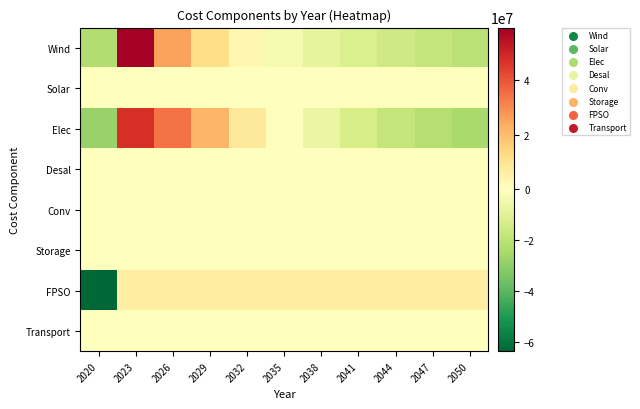

Reading right to left, transcribe all the data shown in this chart.

Wind: 2050=-20580419.3	2047=-18097994.8	2044=-15260269.9	2041=-11957494.7	2038=-8021571.3	2035=-3176623.4	2032=3076156.0	2029=11781441.9	2026=25764581.5	2023=59255209.3	2020=-22783015.2
Solar: 2050=-60698.2	2047=-46615.1	2044=-36831.7	2041=-25568.8	2038=-12616.0	2035=2714.8	2032=20910.1	2029=41275.0	2026=70088.5	2023=116571.7	2020=-69230.4
Elec: 2050=-24644379.0	2047=-21455952.9	2044=-18267526.7	2041=-12953483.1	2038=-6576630.8	2035=-199778.5	2032=8402580.5	2029=21455952.9	2026=34509325.3	2023=47562697.7	2020=-27832805.2
Desal: 2050=-0.0	2047=-0.0	2044=-0.0	2041=-0.0	2038=-0.0	2035=-0.0	2032=-0.0	2029=-0.0	2026=-0.0	2023=-0.0	2020=-0.0
Conv: 2050=0.0	2047=0.0	2044=0.0	2041=0.0	2038=0.0	2035=0.0	2032=0.0	2029=0.0	2026=0.0	2023=0.0	2020=0.0
Storage: 2050=0.0	2047=0.0	2044=0.0	2041=0.0	2038=0.0	2035=0.0	2032=0.0	2029=0.0	2026=0.0	2023=0.0	2020=0.0
FPSO: 2050=6344587.7	2047=6344587.7	2044=6344587.7	2041=6344587.7	2038=6344587.7	2035=6344587.7	2032=6344587.7	2029=6344587.7	2026=6344587.7	2023=6344587.7	2020=-63445876.7
Transport: 2050=0.0	2047=0.0	2044=0.0	2041=0.0	2038=0.0	2035=0.0	2032=0.0	2029=0.0	2026=0.0	2023=0.0	2020=0.0